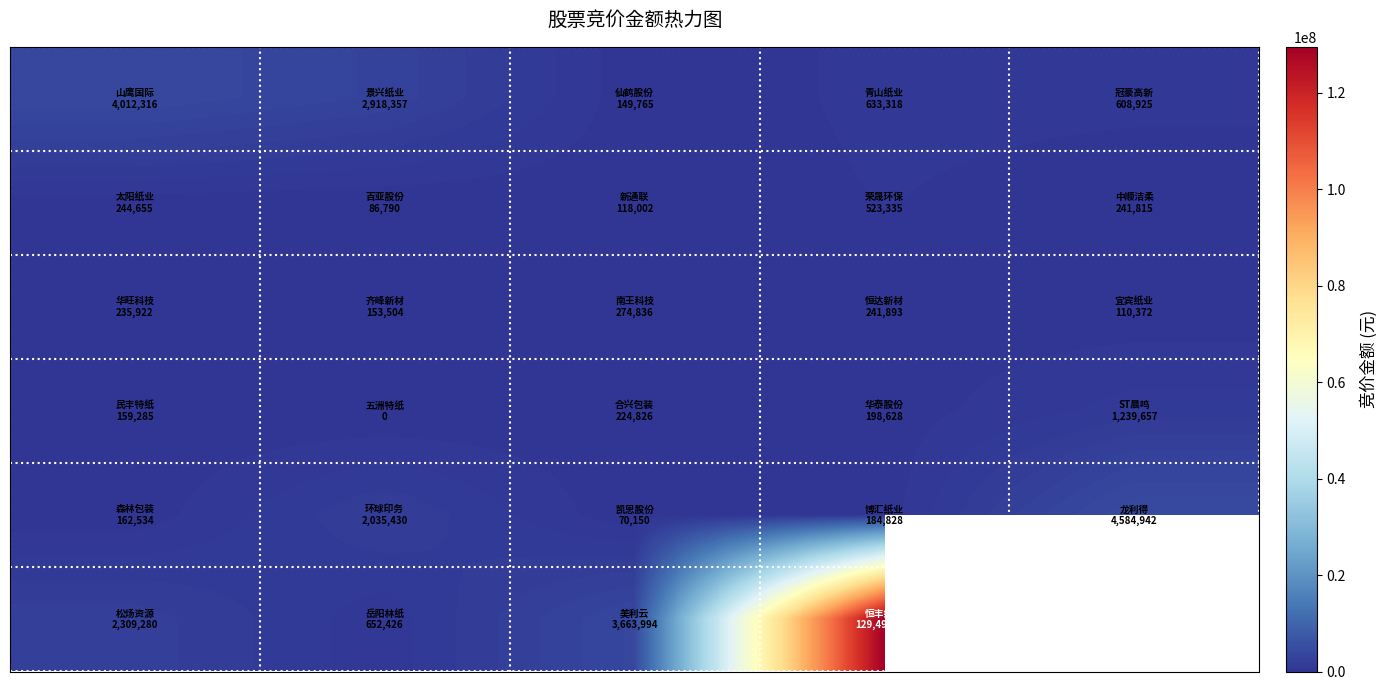

Between 3 and 2, which is larger?

3